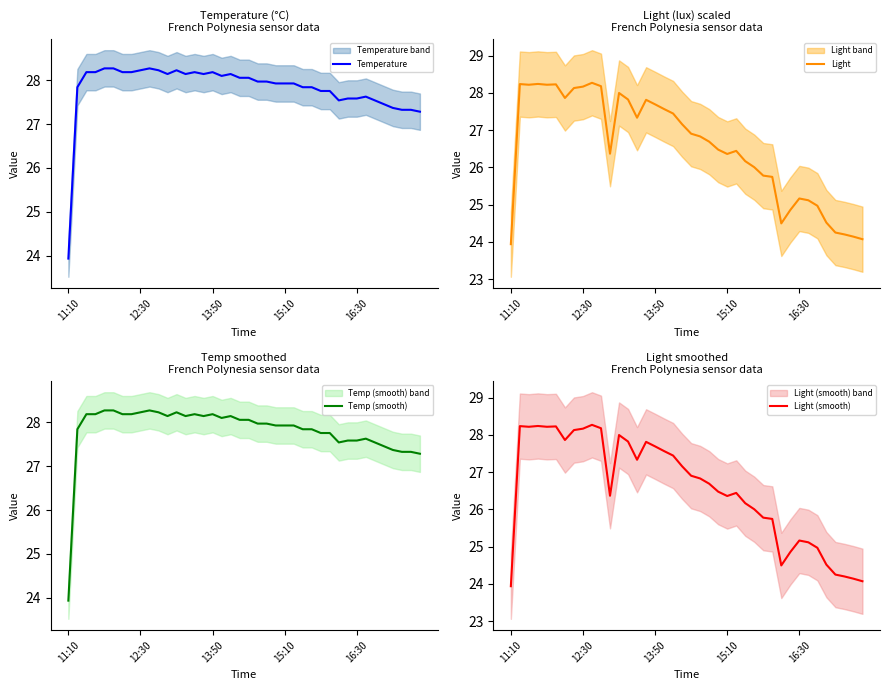

What is the highest value of the Temp (smooth) series?

28.3